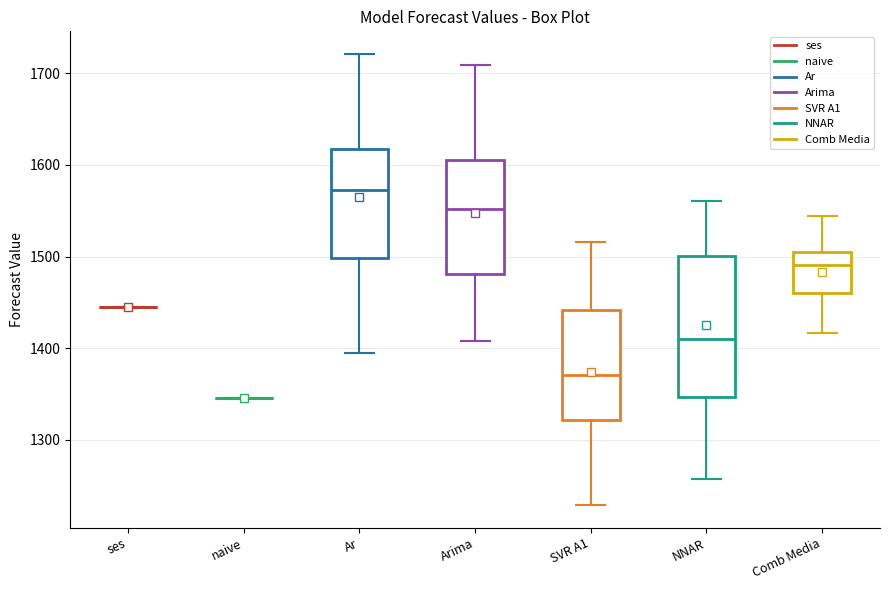

Which box is the tallest, from its lower edge to its upper edge?

NNAR